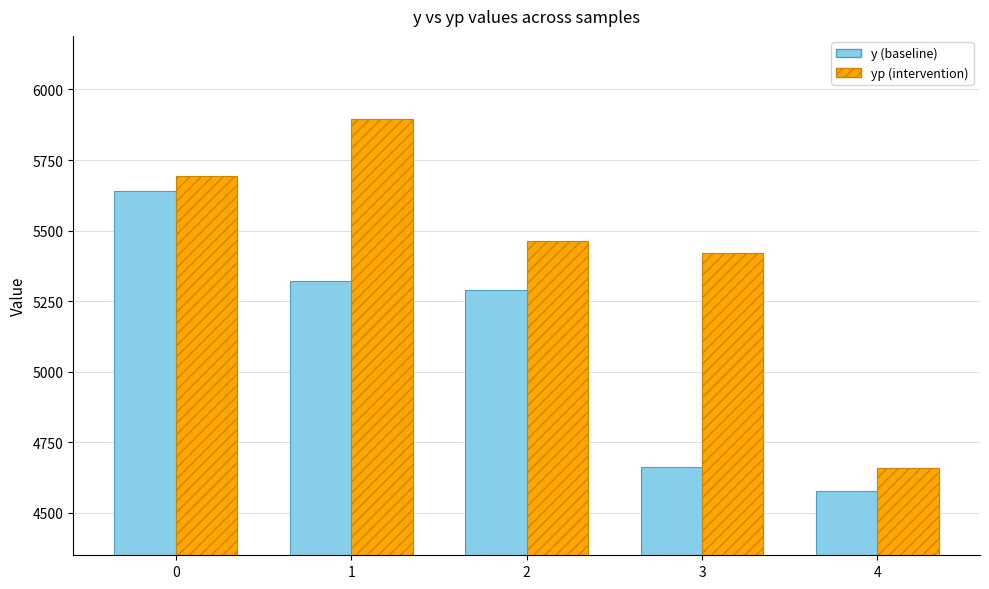

What are all the series names shown in the legend?

y (baseline), yp (intervention)